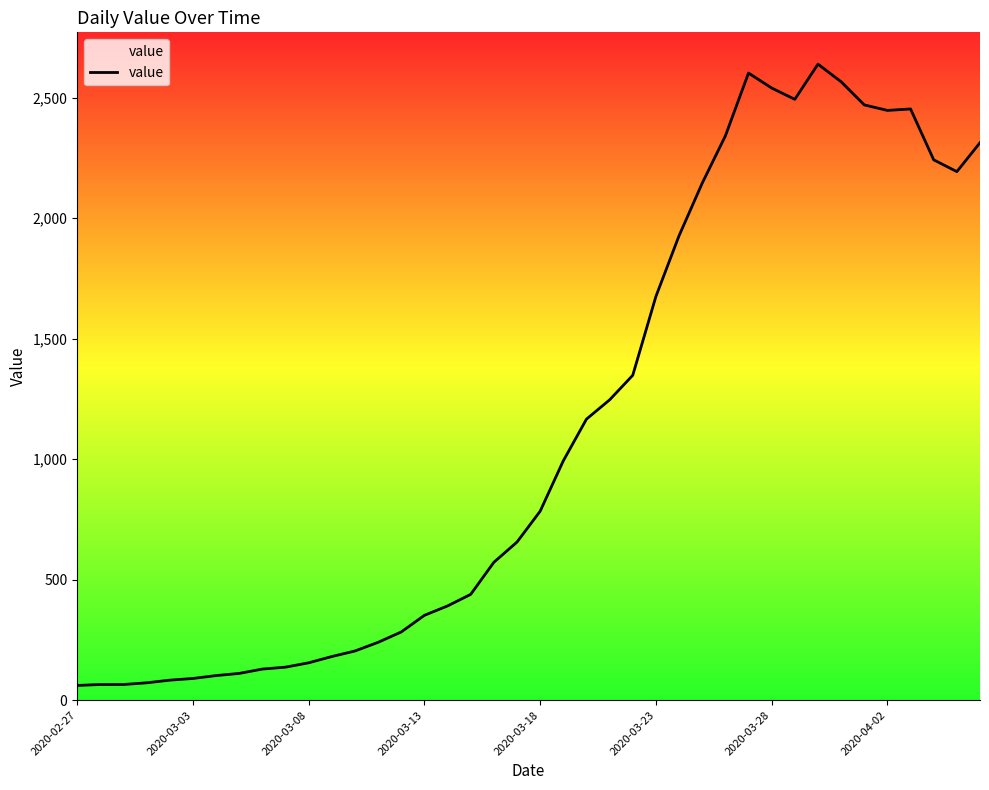

What is the difference between the maximum and minimum values?

2578